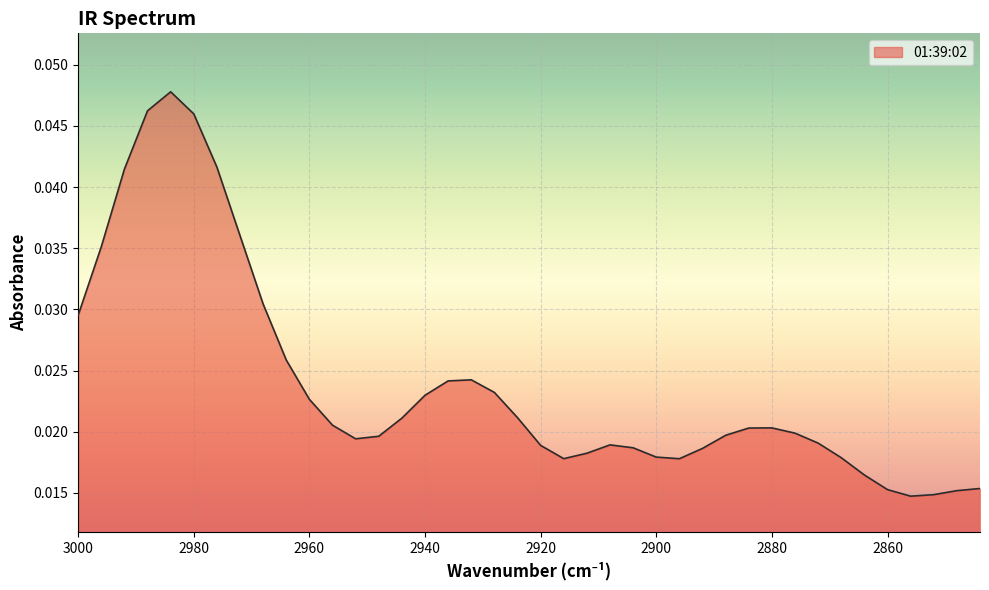

Rank the categories by value from highest to lowest.

2984, 2988, 2980, 2976, 2992, 2972, 2996, 2968, 3000, 2964, 2932, 2936, 2928, 2940, 2960, 2924, 2944, 2956, 2880, 2884, 2876, 2888, 2948, 2952, 2872, 2908, 2920, 2904, 2892, 2912, 2900, 2868, 2916, 2896, 2864, 2844, 2860, 2848, 2852, 2856